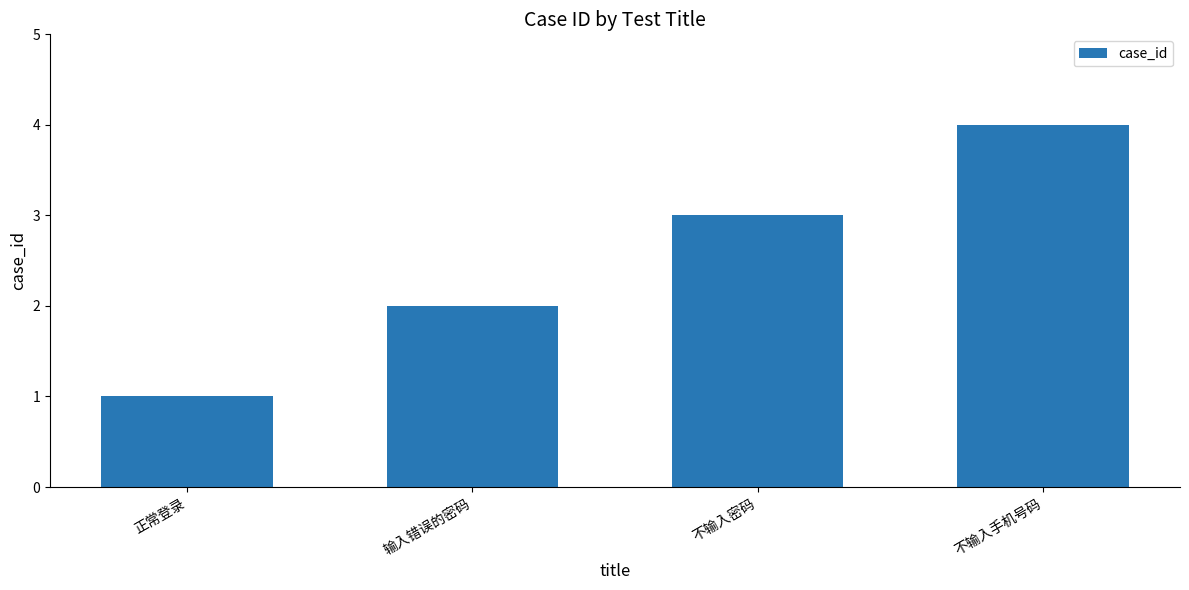

Which label corresponds to the smallest value in the chart?

正常登录